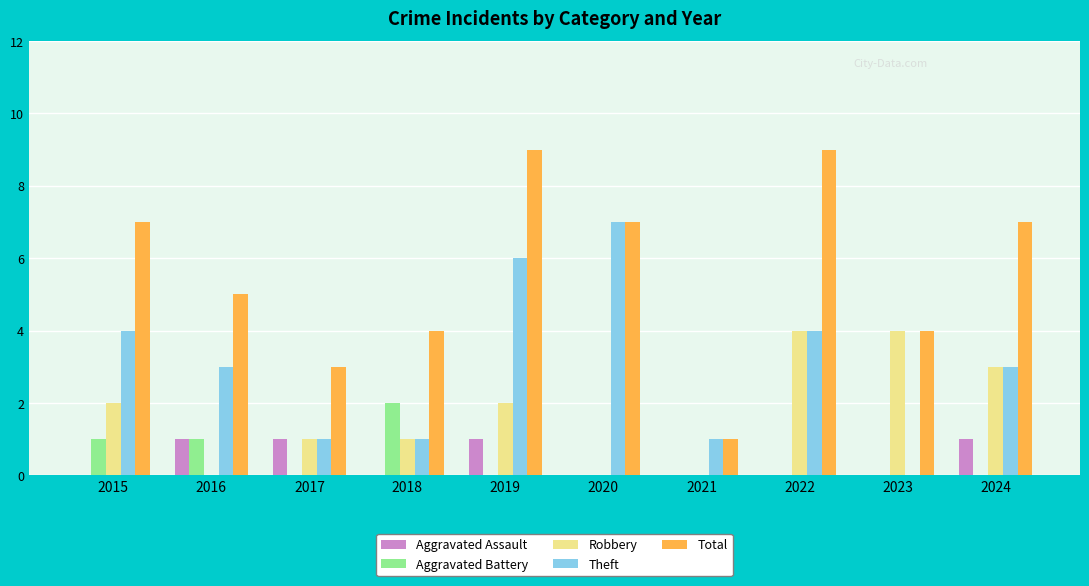

Are the bars grouped side by side (vs. stacked)?

Yes